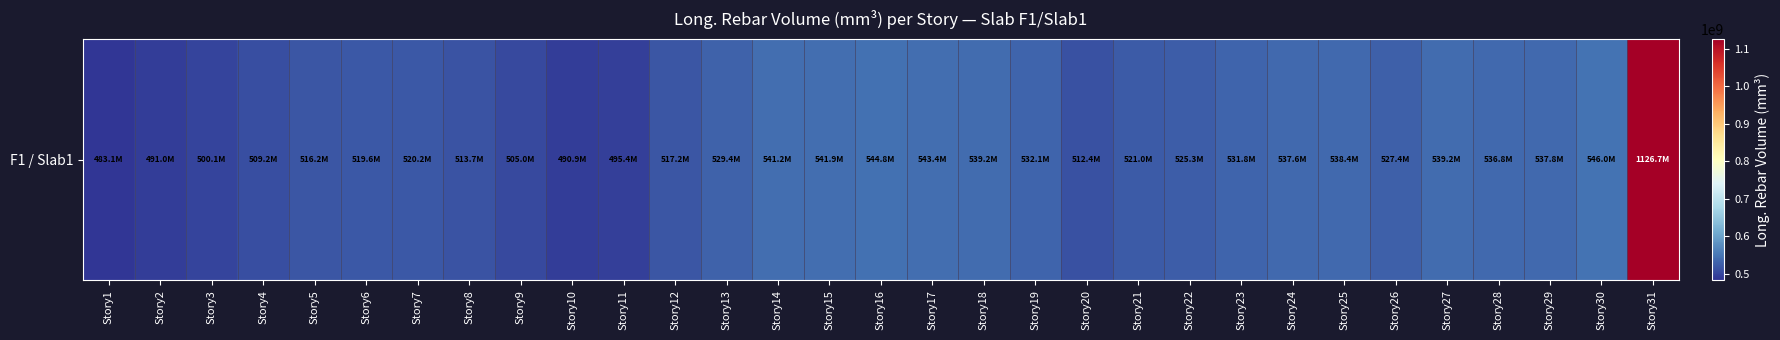

What is the ratio of the value at Story29 to the value at Story17?

1.0